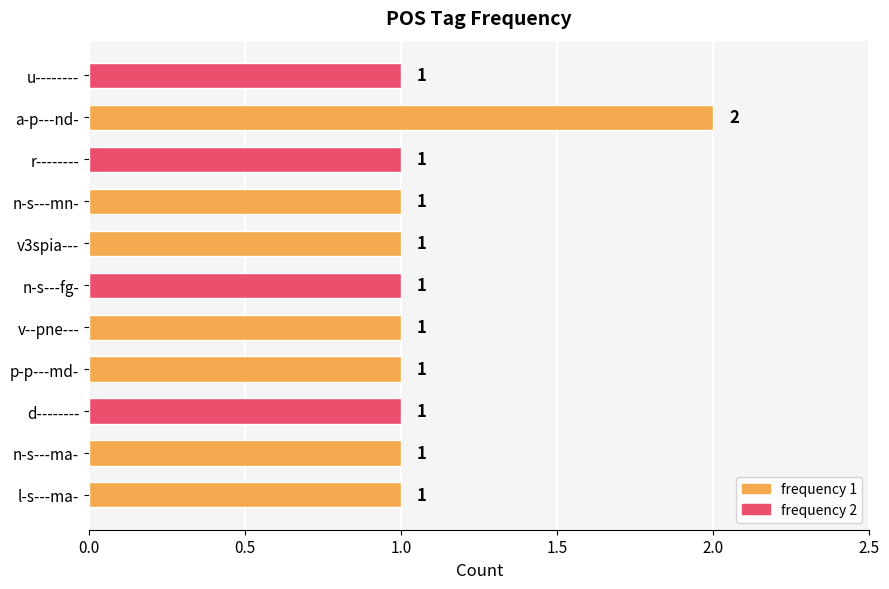

At which category does the chart reach its peak across all series?

a-p---nd-